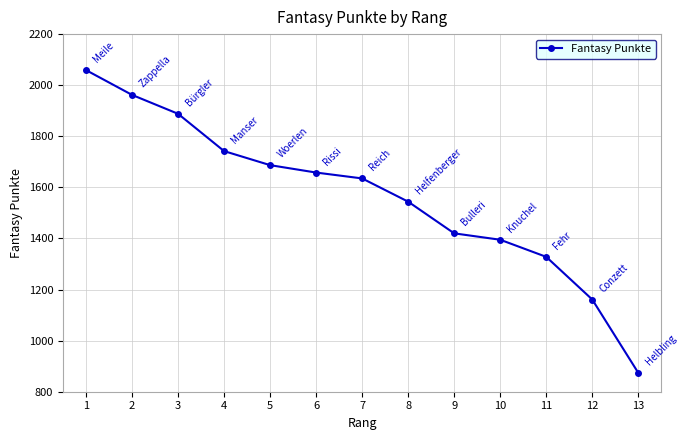

Which category has the lowest value across all series?

13